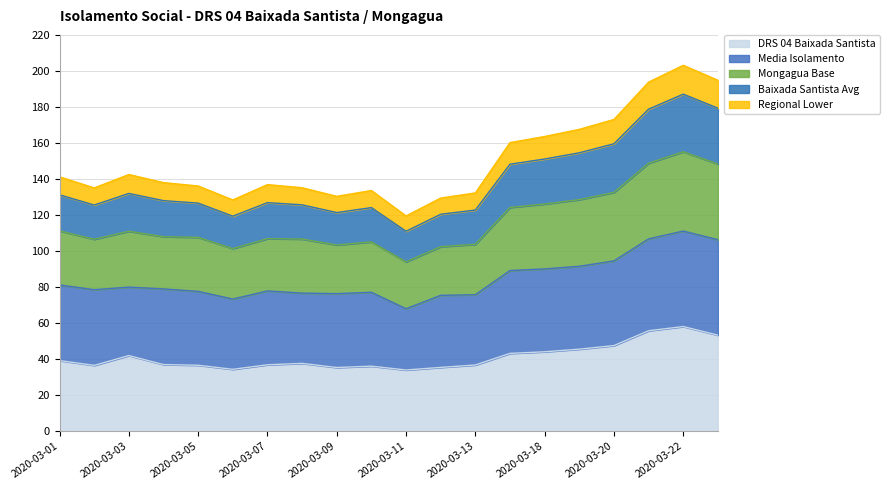

How many values in the DRS 04 Baixada Santista series exceed 37?

10